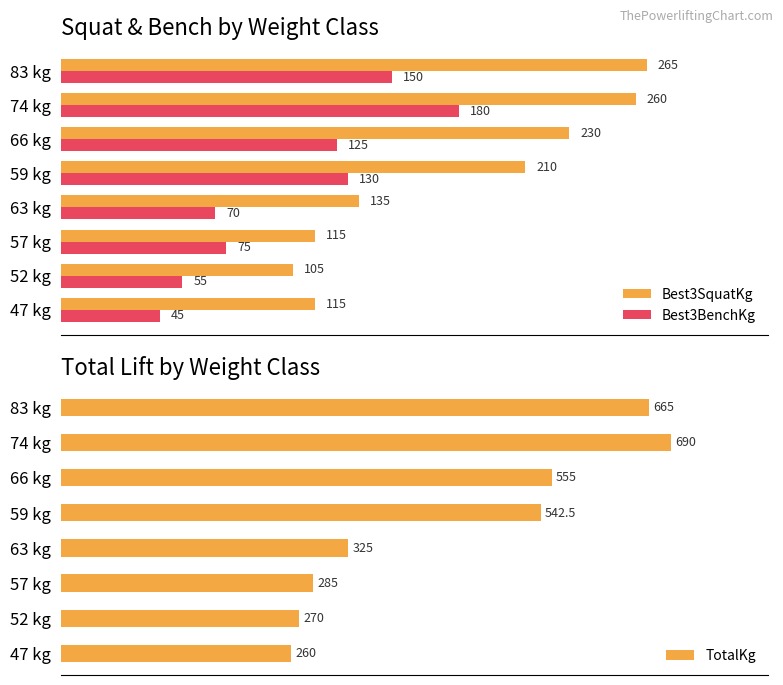

Does the chart contain any negative values?

No